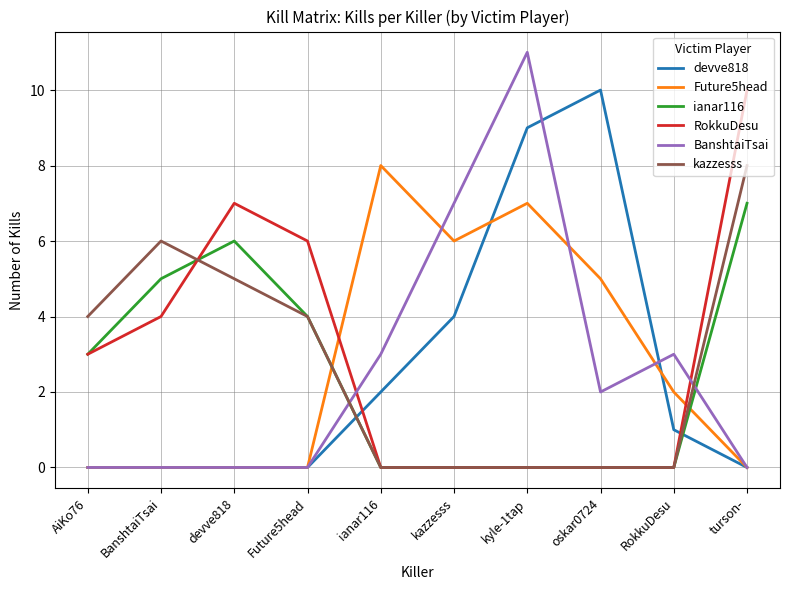

True or false: ianar116 and devve818 intersect in this chart.

True